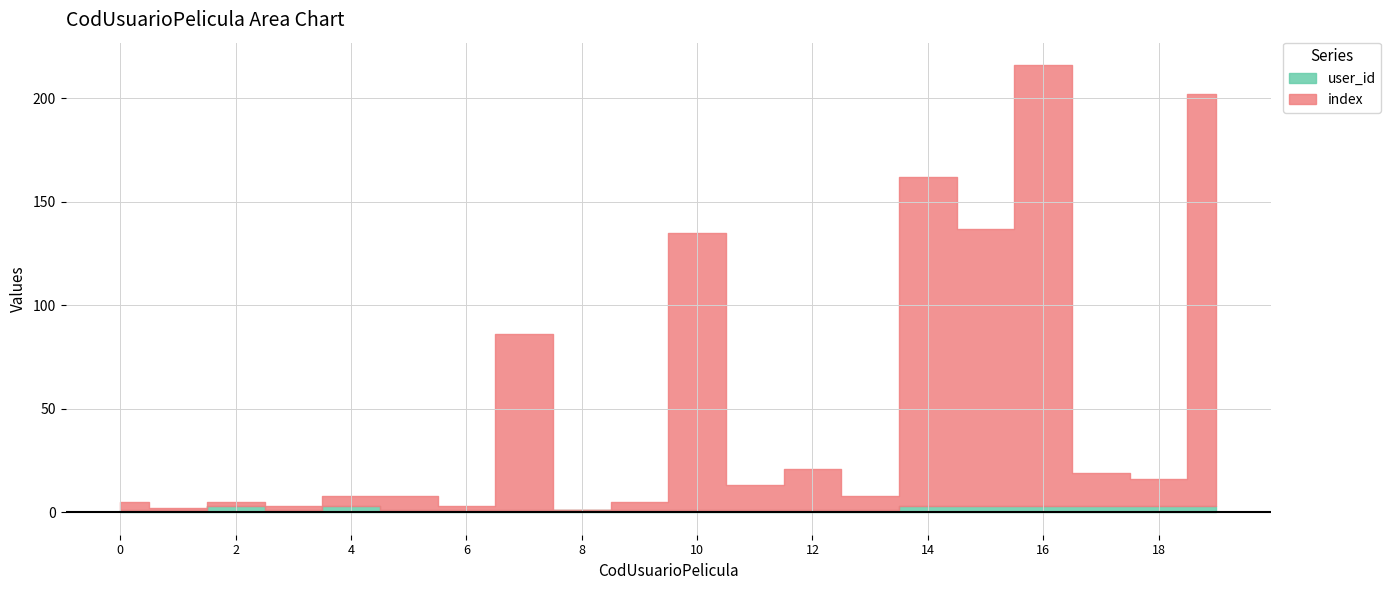

The value of index at 19 is 199. True or false?

True